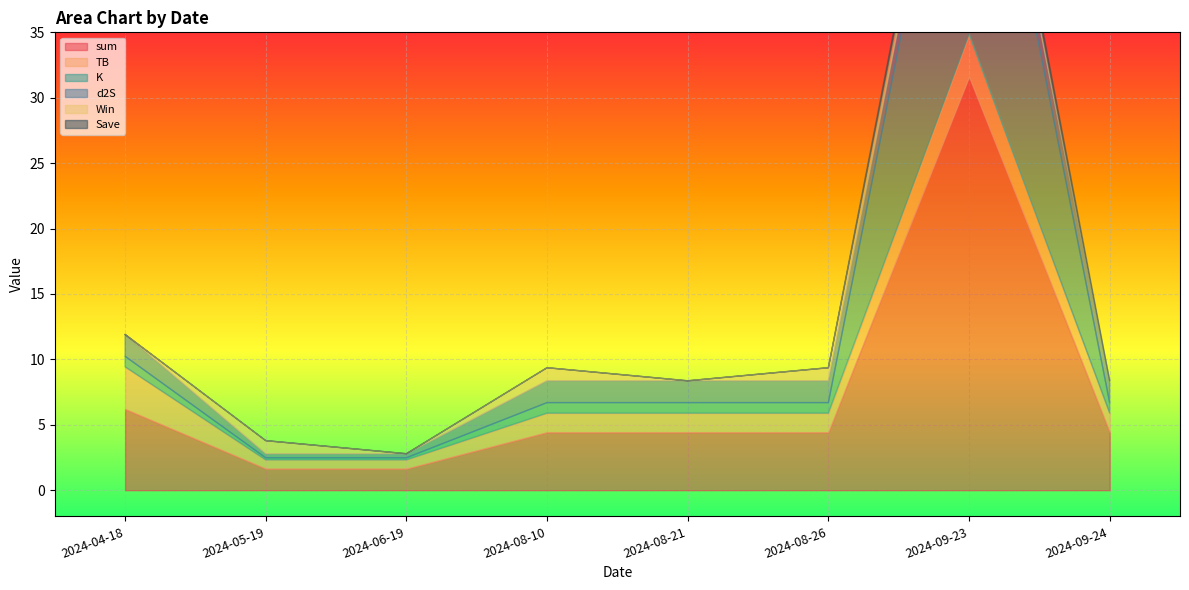

The value of TB at 2024-09-24 is 2.0. True or false?

False